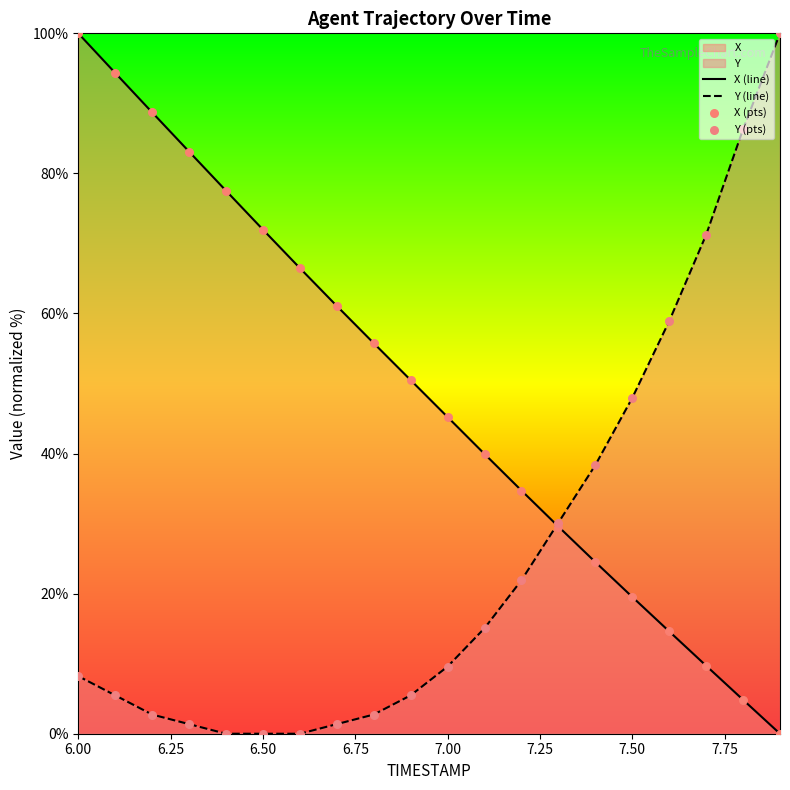

At how many categories does at least one series exceed 63?

10